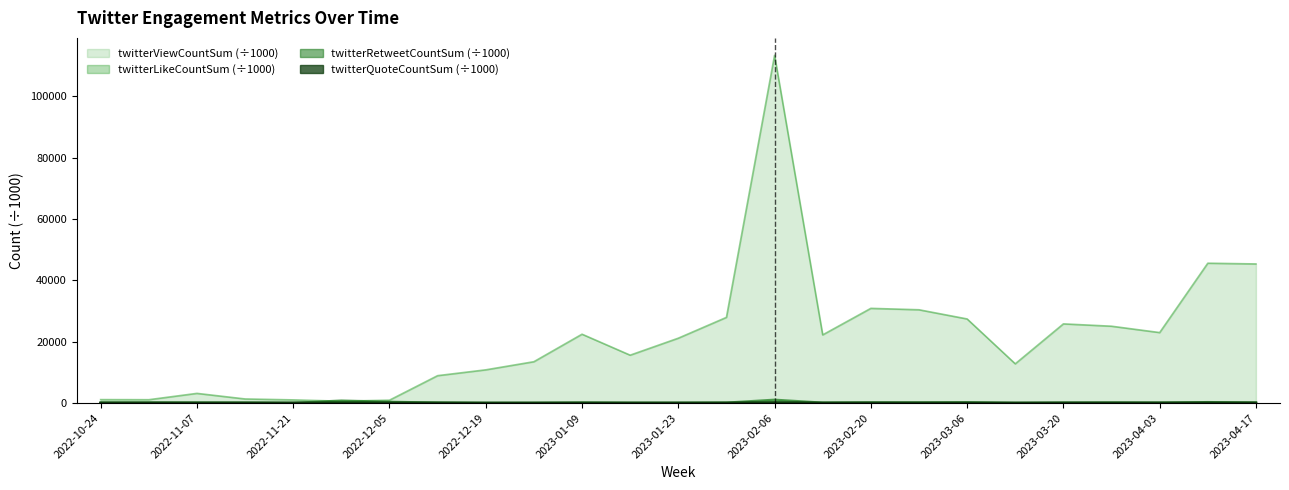

The value of twitterLikeCountSum at 2022-12-12 is 191.2. True or false?

True